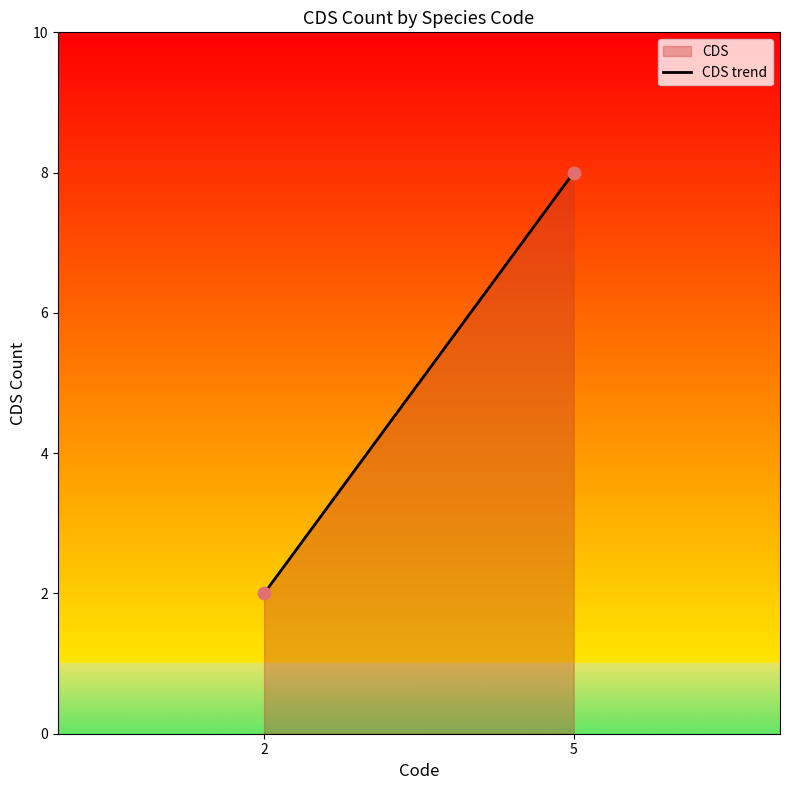

What is the range of X values (max minus min)?

3